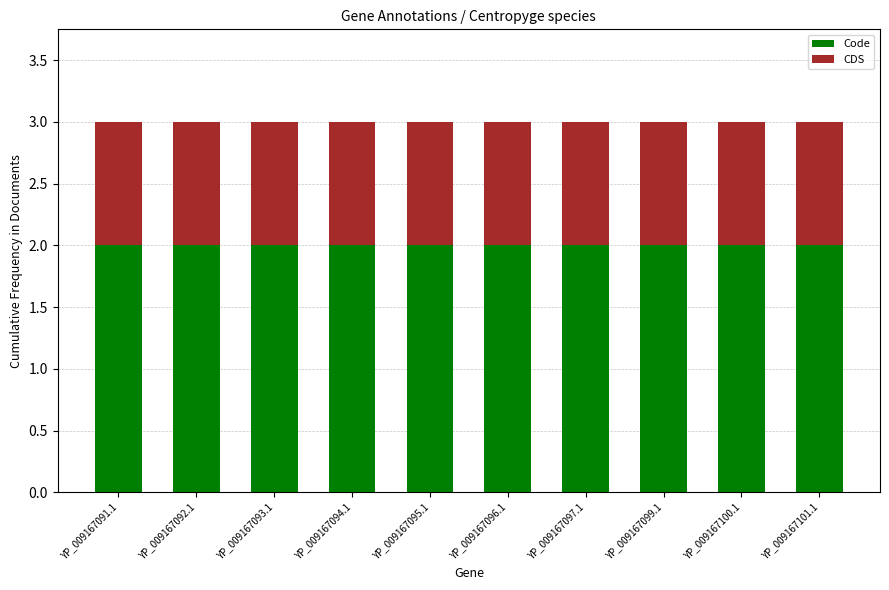

The value of Code at YP_009167093.1 is 2. True or false?

True